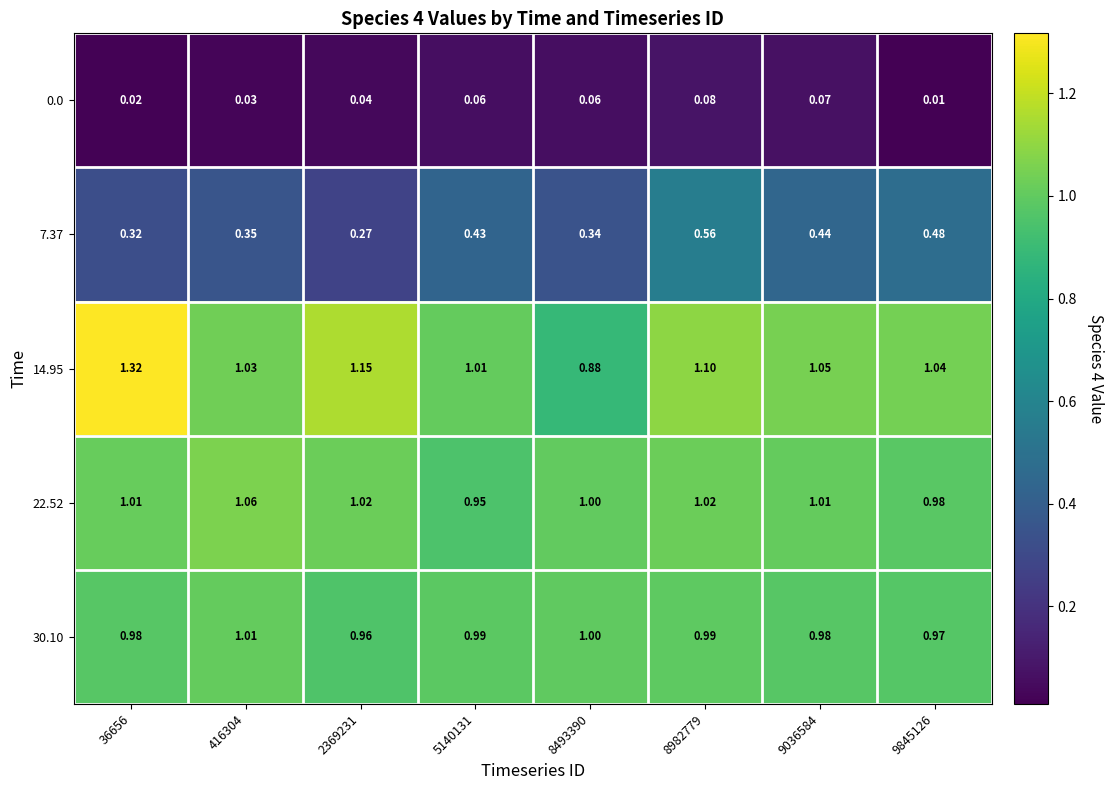

Is the value of 30.10 at 36656 greater than the value of 22.52 at 416304?

No